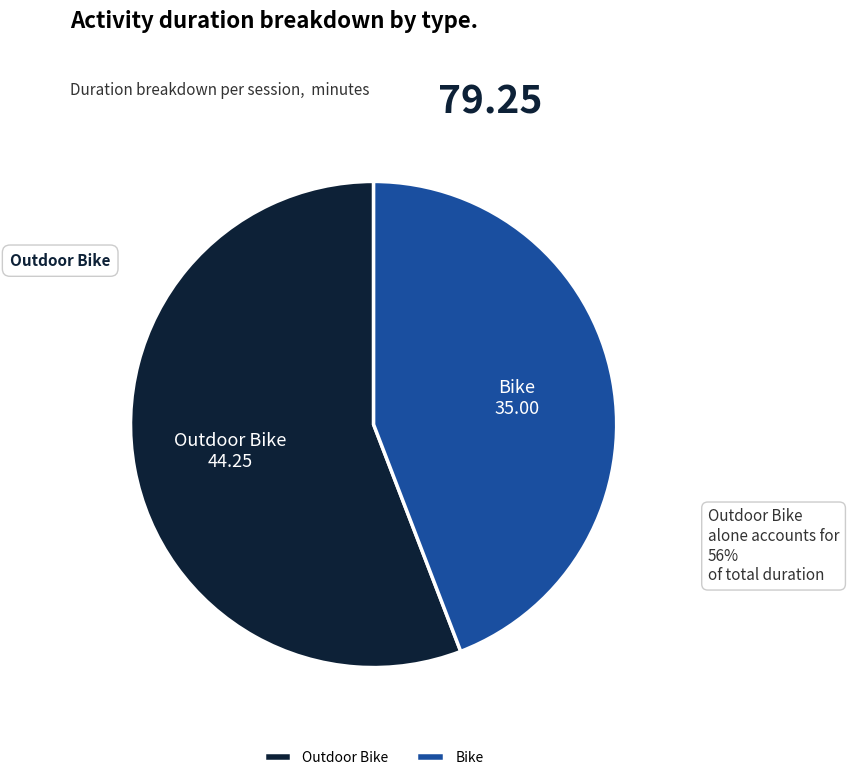

Between Bike and Outdoor Bike, which is larger?

Outdoor Bike